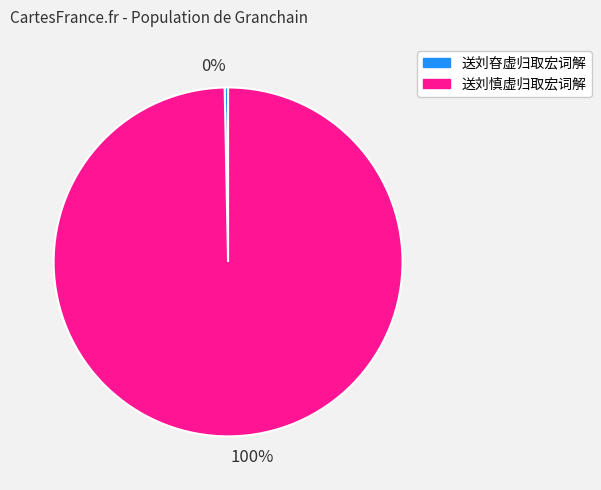

To the nearest percent, what is the combined percentage of 送刘慎虚归取宏词解 and 送刘昚虚归取宏词解?

100%